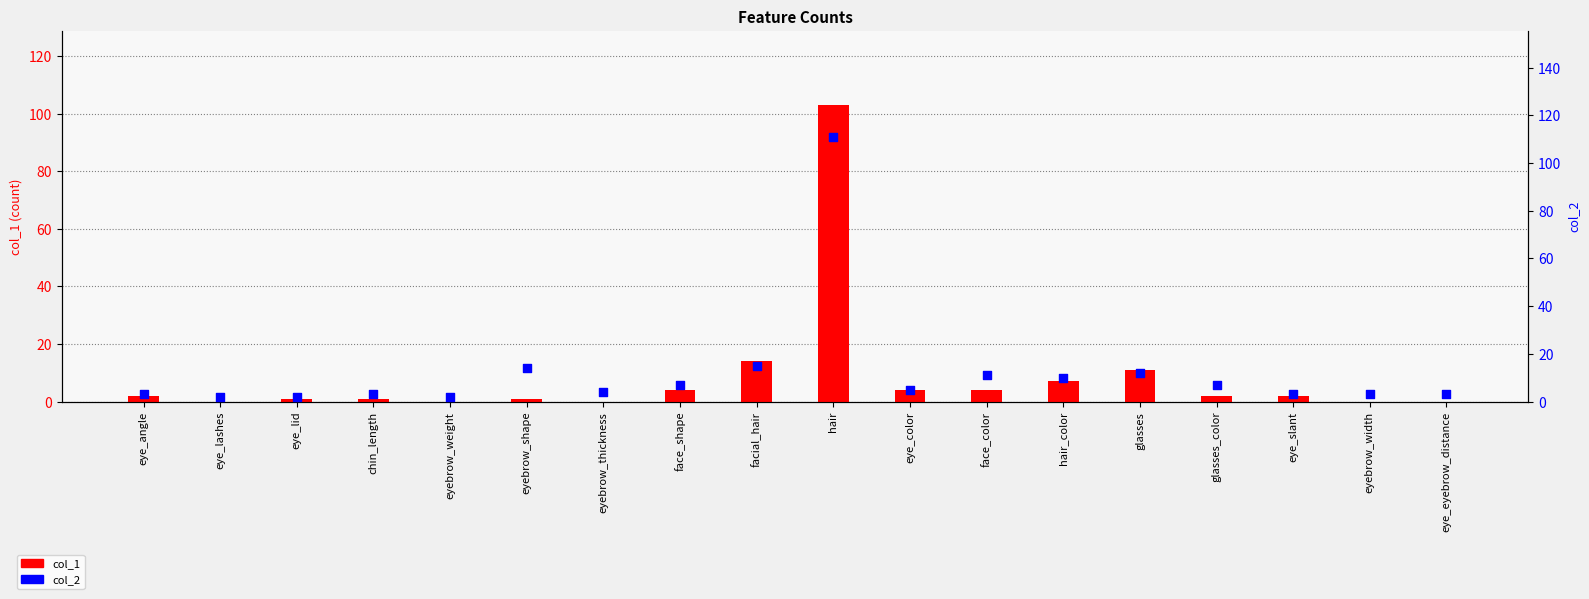

At which category is the sum across all series the highest?

hair